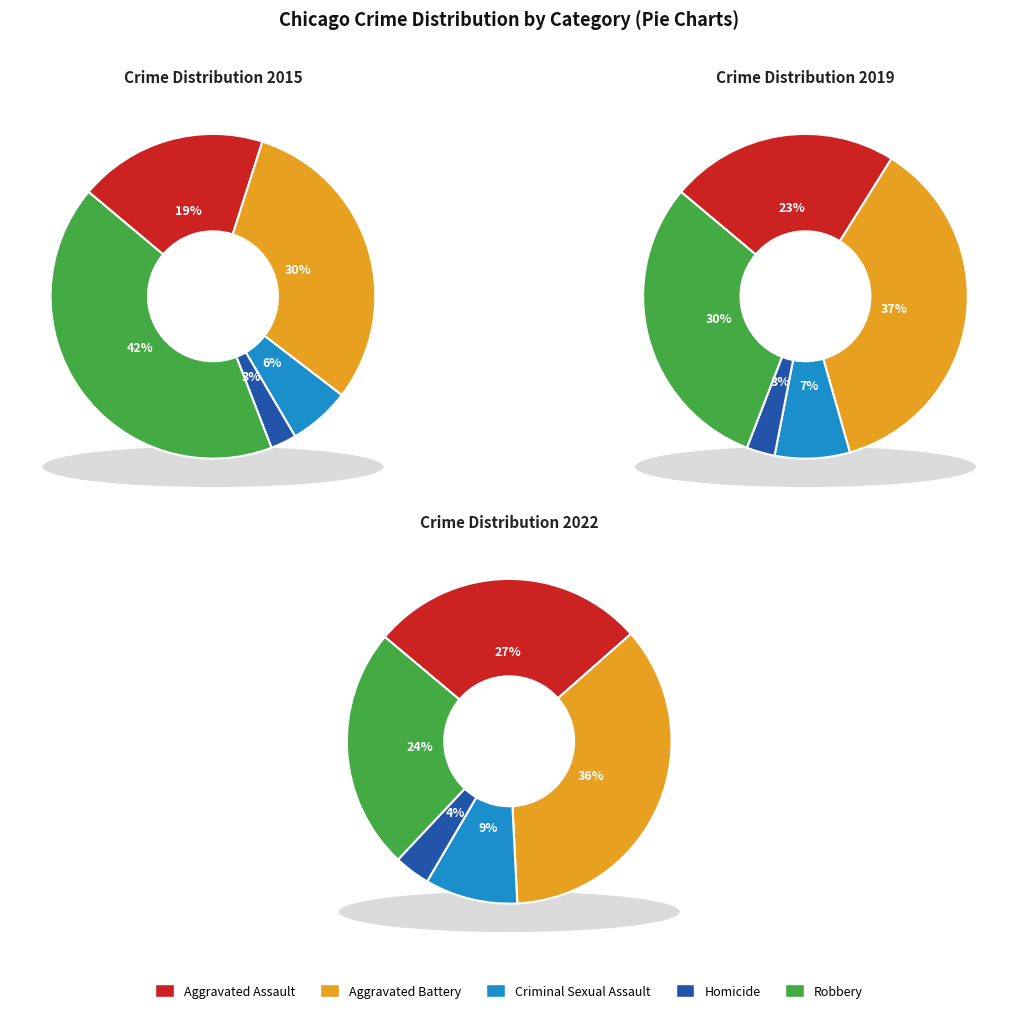

What is the smallest slice in the pie chart?

Homicide